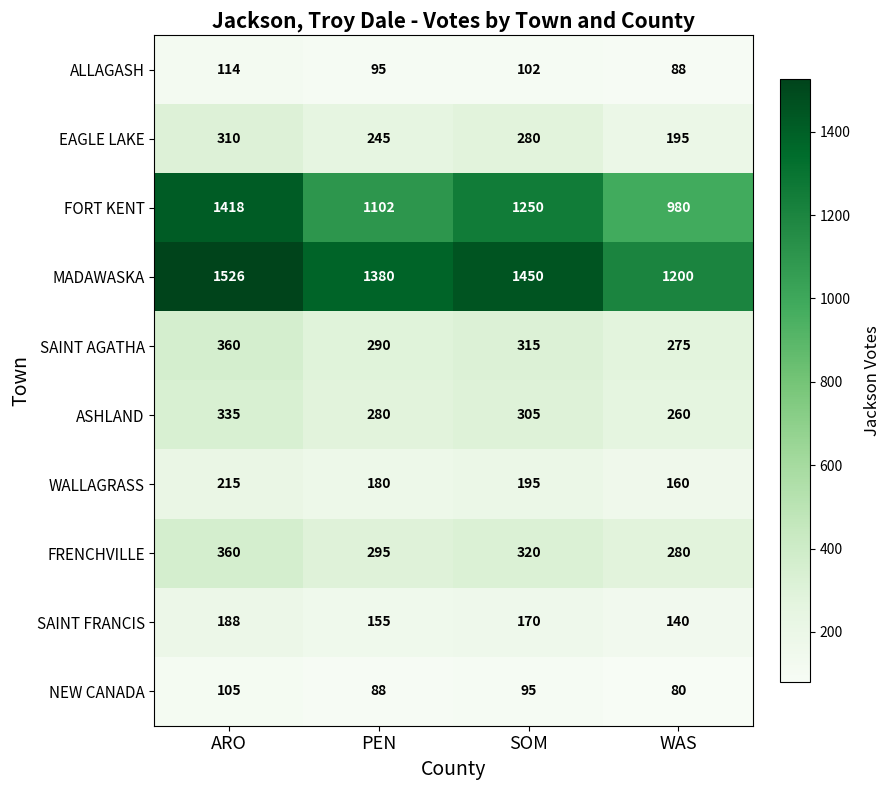

What is the smallest value displayed?

80